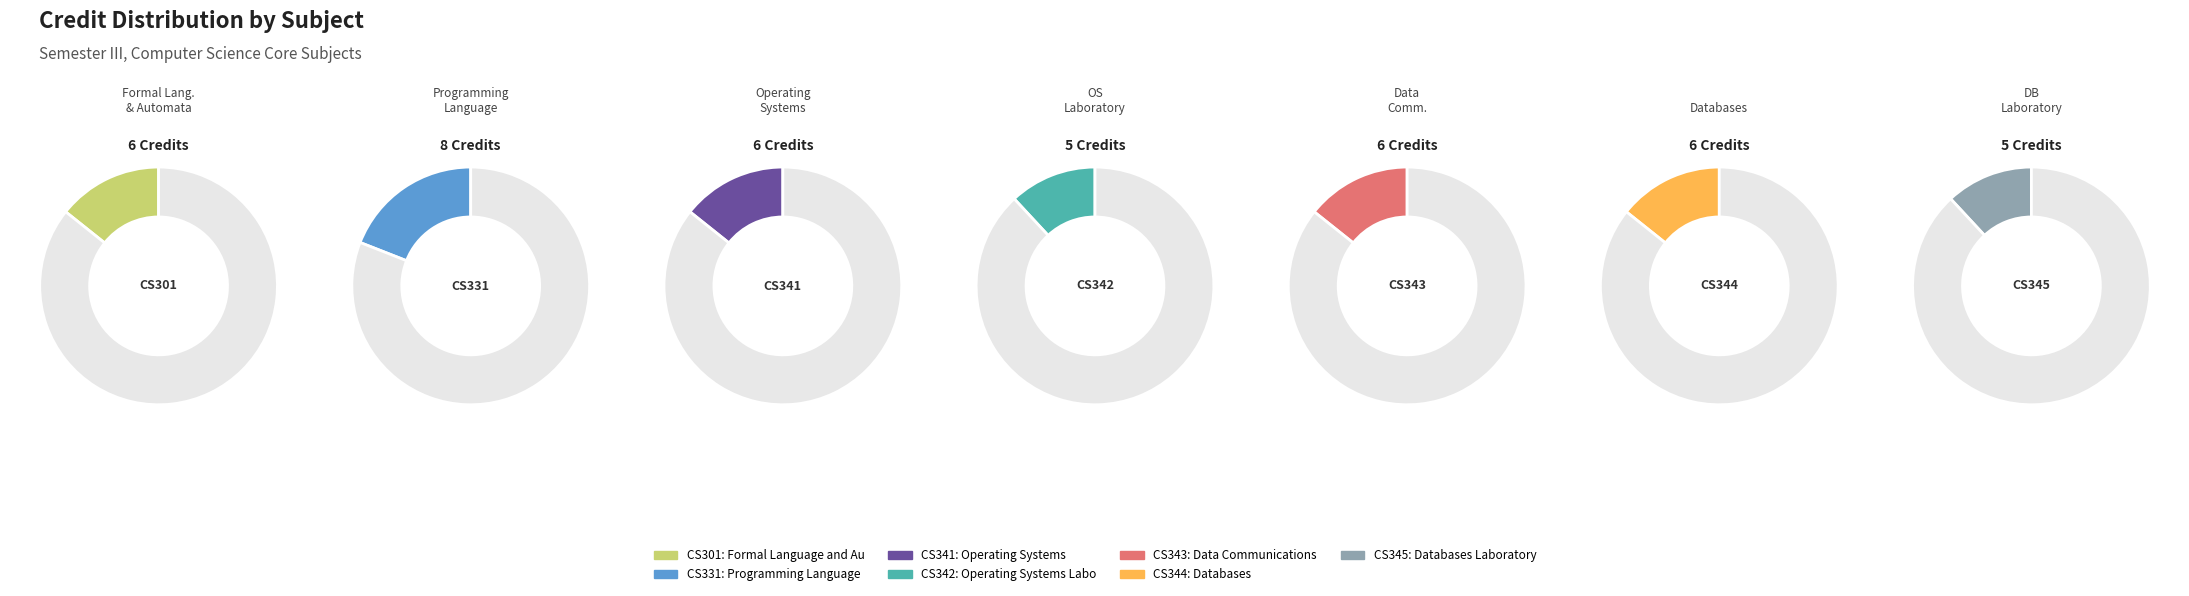

What percentage is NOT represented by Data Communications?

85.7%